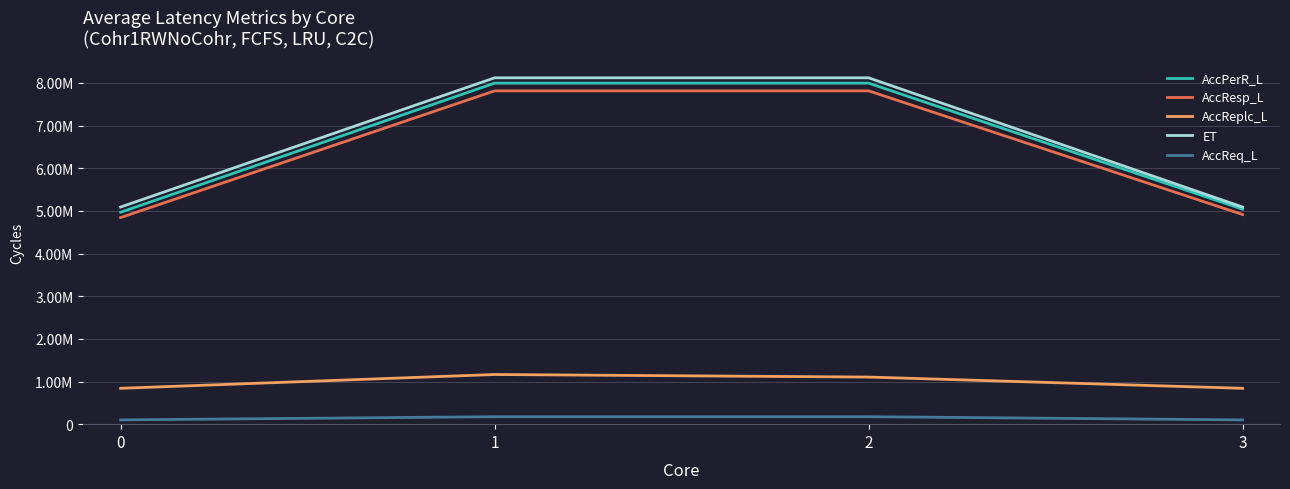

What are all the series names shown in the legend?

AccPerR_L, AccResp_L, AccReplc_L, ET, AccReq_L